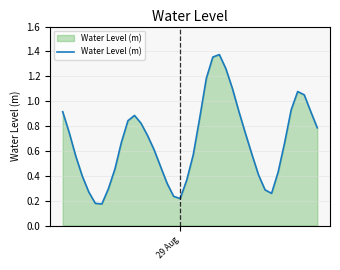

How many lines are shown in the chart?

1